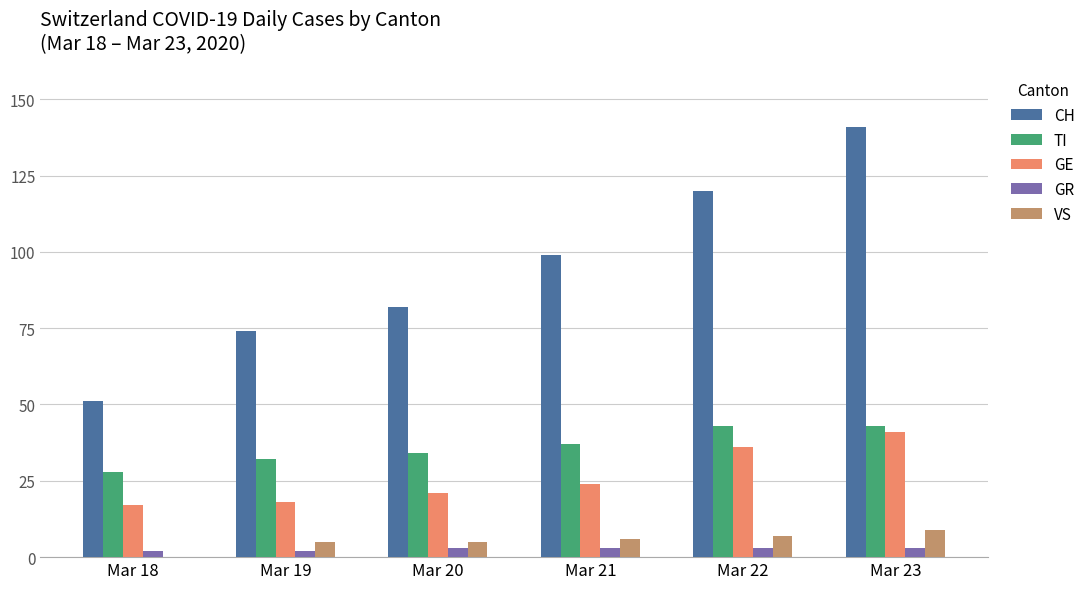

What is the sum of all CH values?

567